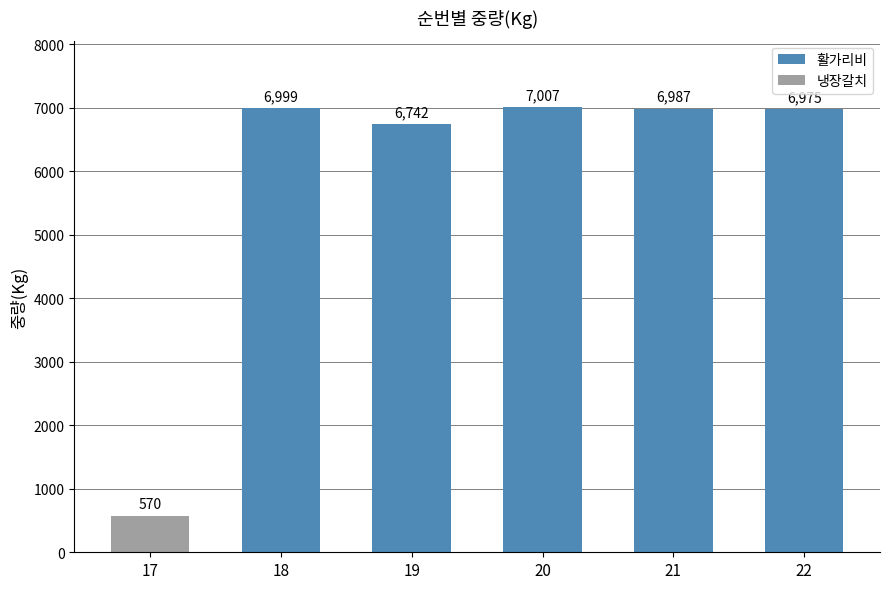

Which label corresponds to the largest value in the chart?

20